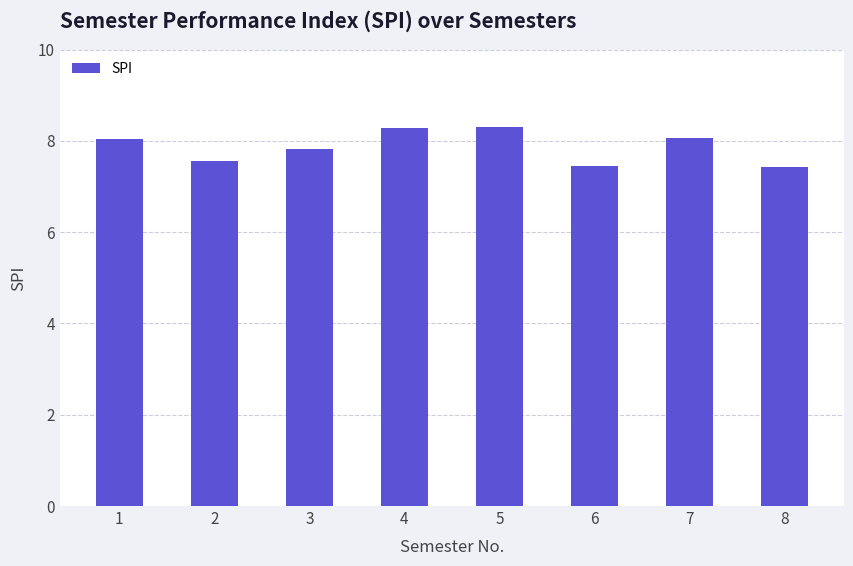

The value at 8 is 7.4. True or false?

True